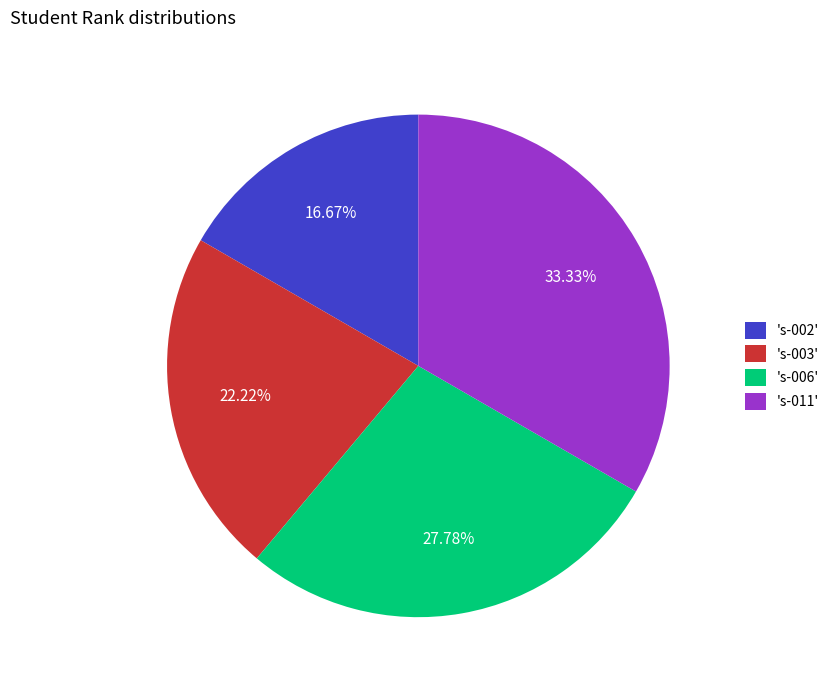

Which slice is the smallest?

's-002'